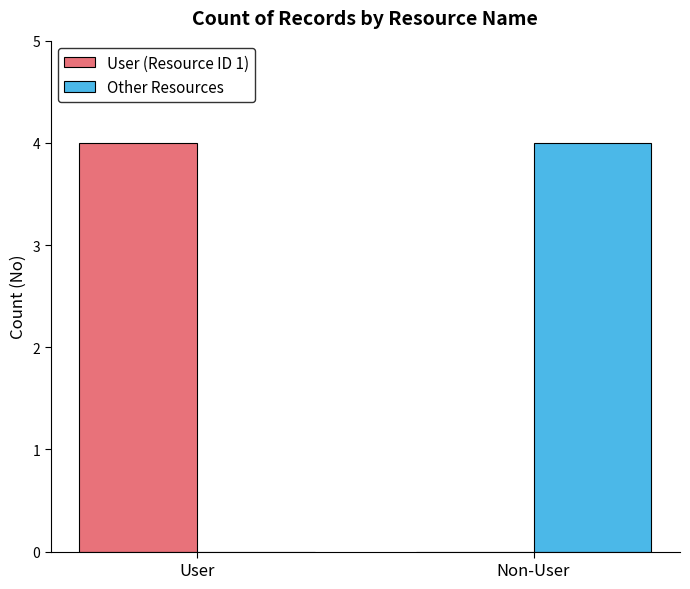

Is it true that User (Resource ID 1) equals 0 at Non-User?

True